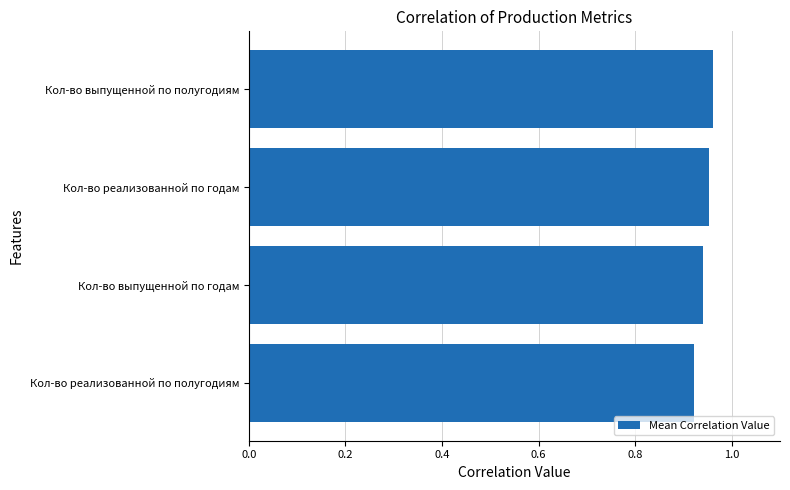

The value at Кол-во выпущенной по годам is 1.4. True or false?

False